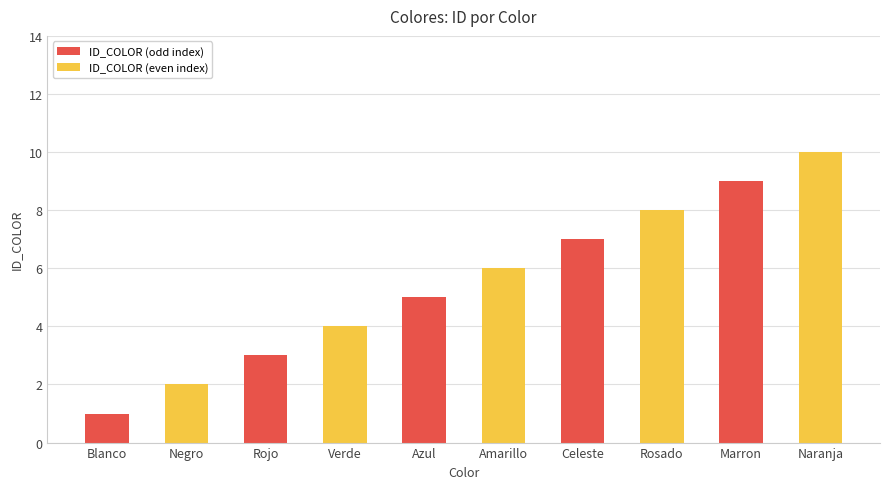

What is the sum of all values?

55